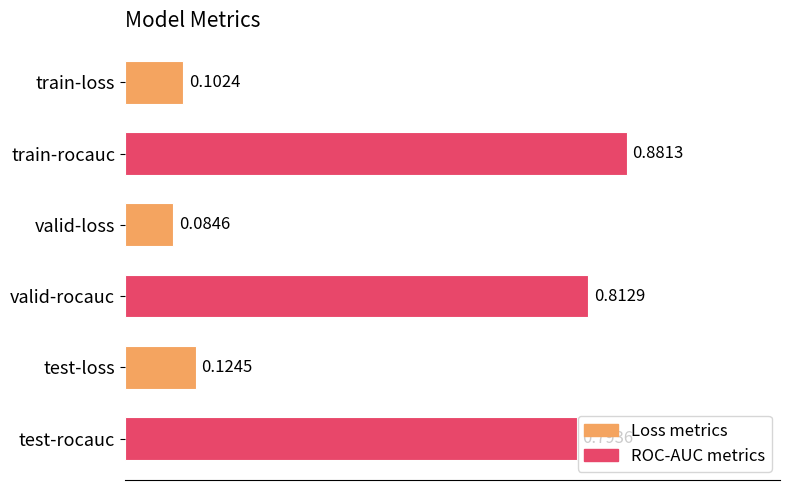

What is the difference between the second highest and second lowest values?

0.7